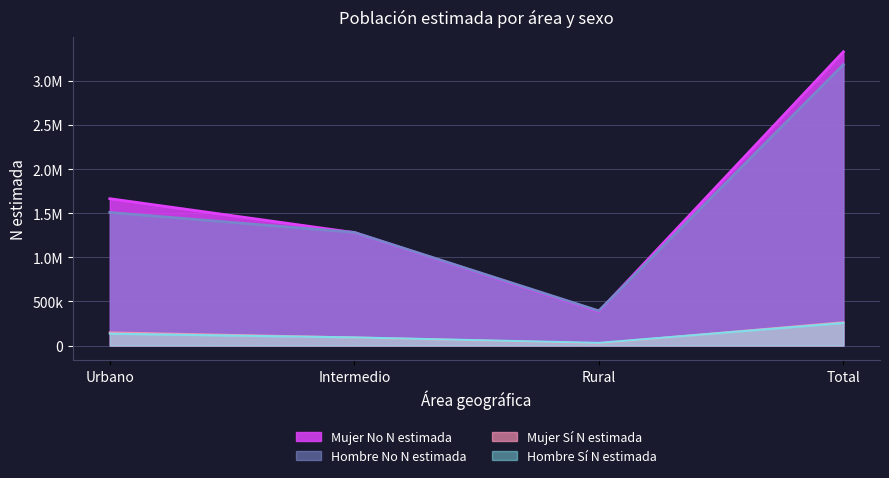

How many data points in Hombre Sí N estimada are above 134327?

1